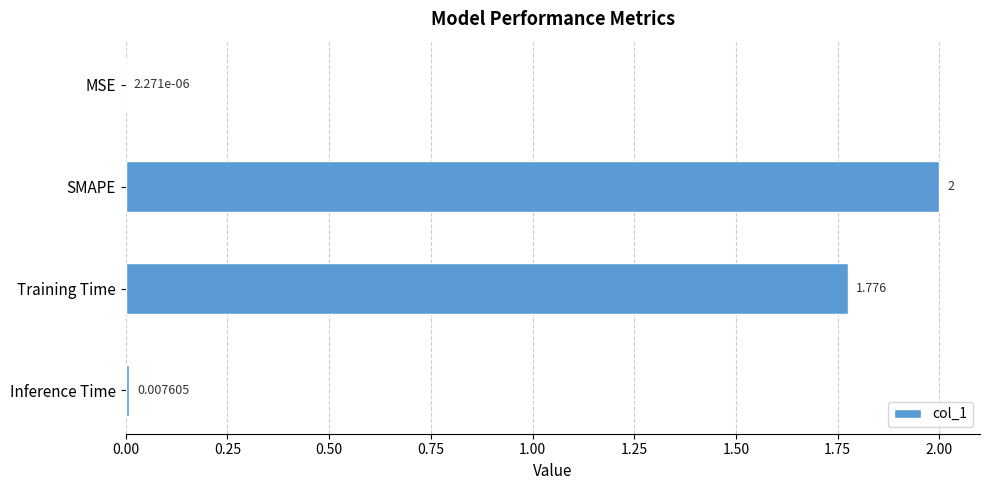

Where is the data nearest to the value 1?

Training Time